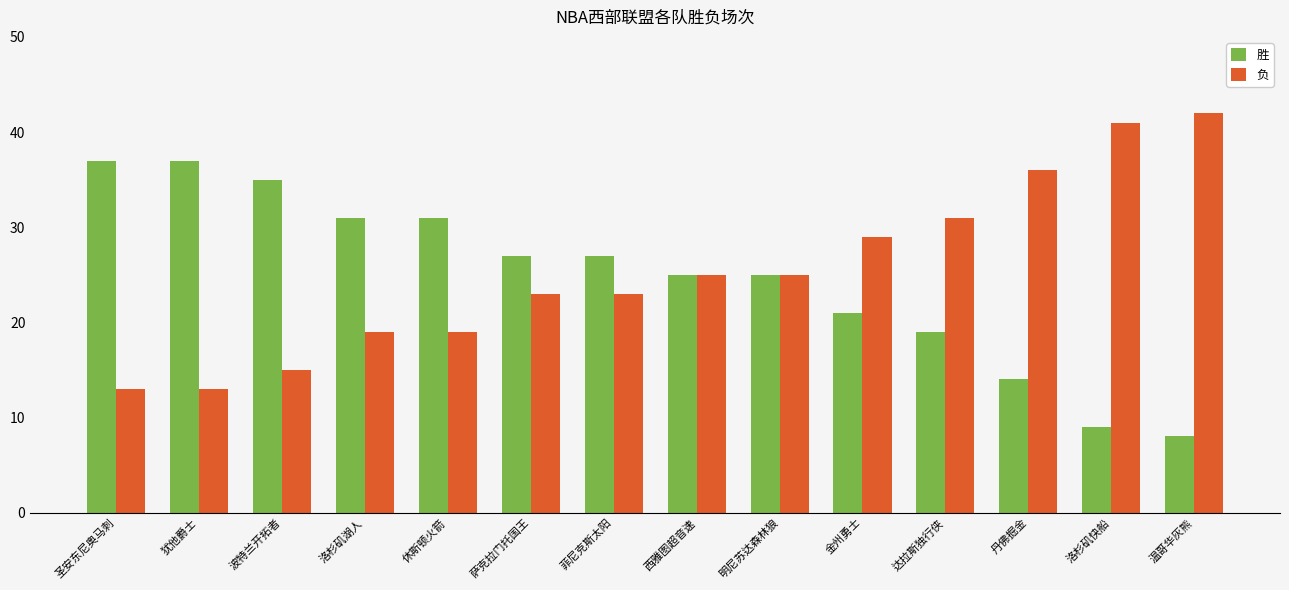

How many bars are there in each group?

2